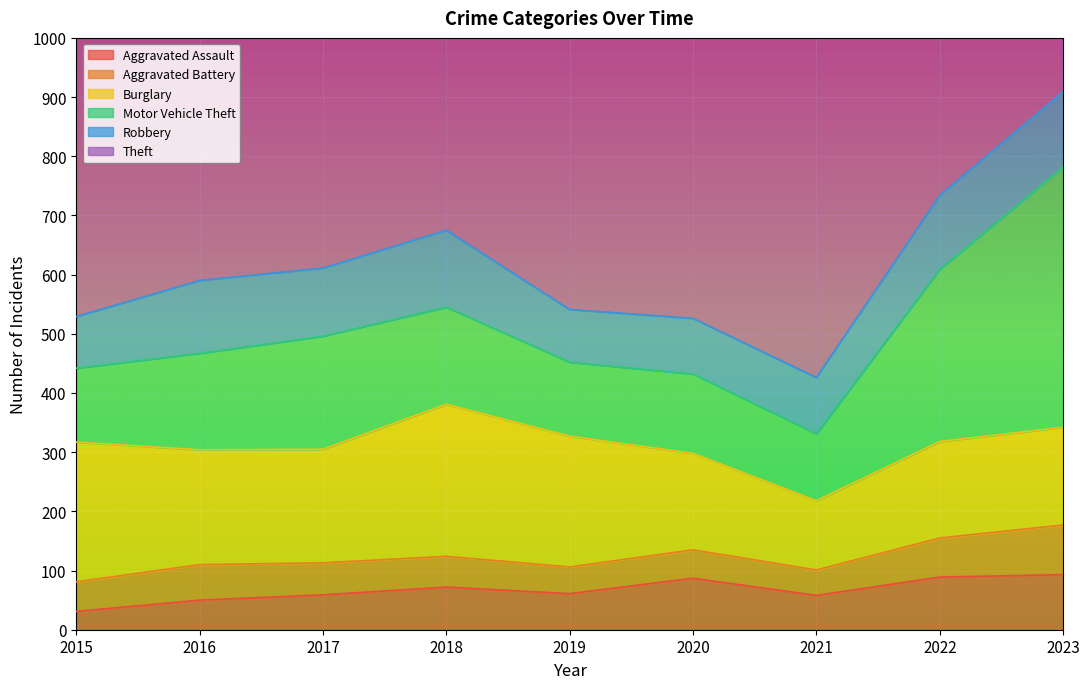

Where does the Theft series first go above 767?

2017